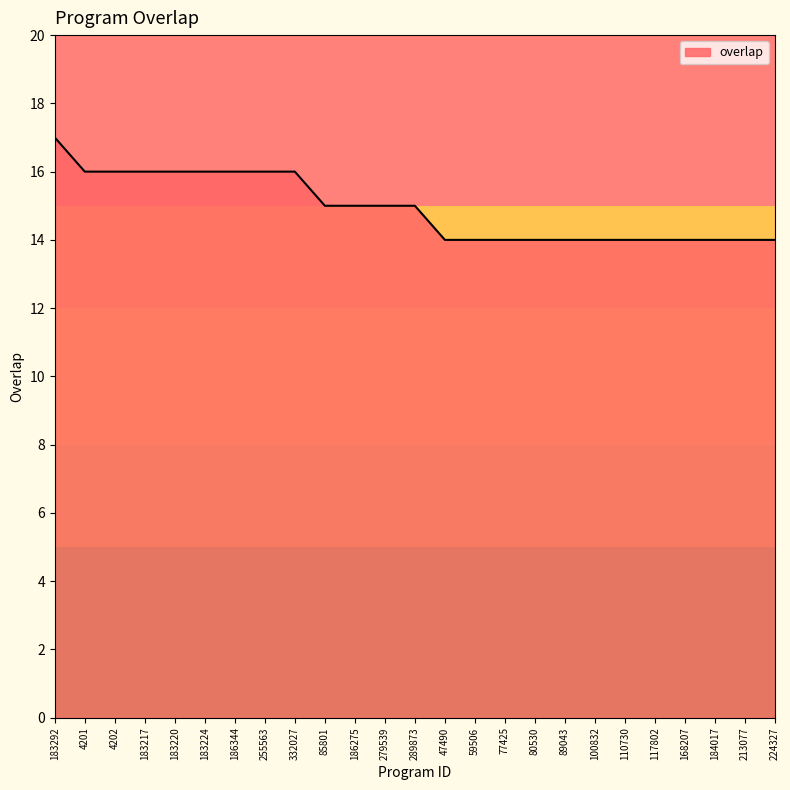

Reading right to left, list all the values displayed in this chart.

14	14	14	14	14	14	14	14	14	14	14	14	15	15	15	15	16	16	16	16	16	16	16	16	17